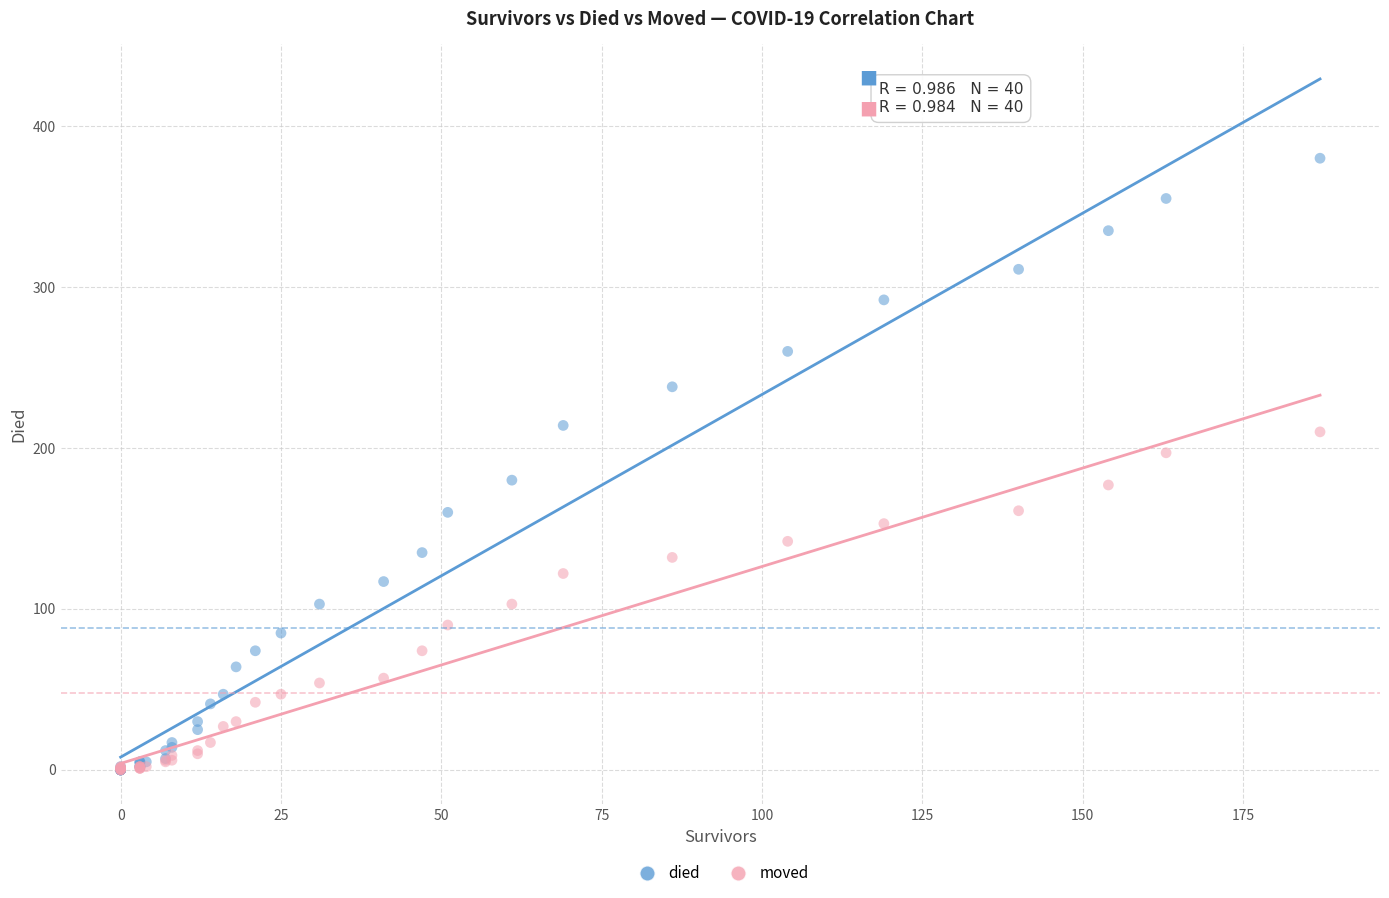

What are all the series names shown in the legend?

died, moved